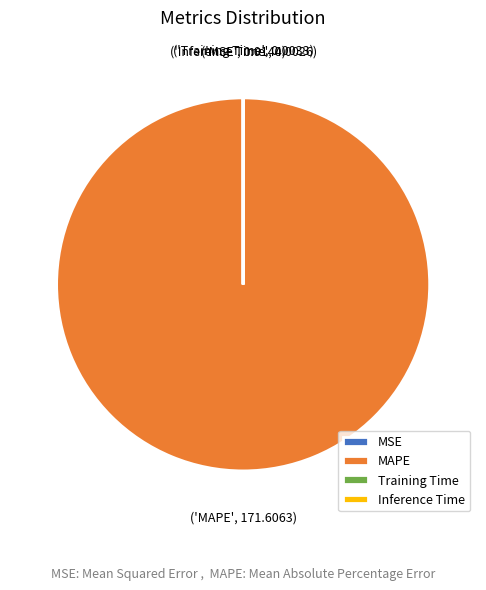

Is it true that MAPE is 100% of the pie?

True